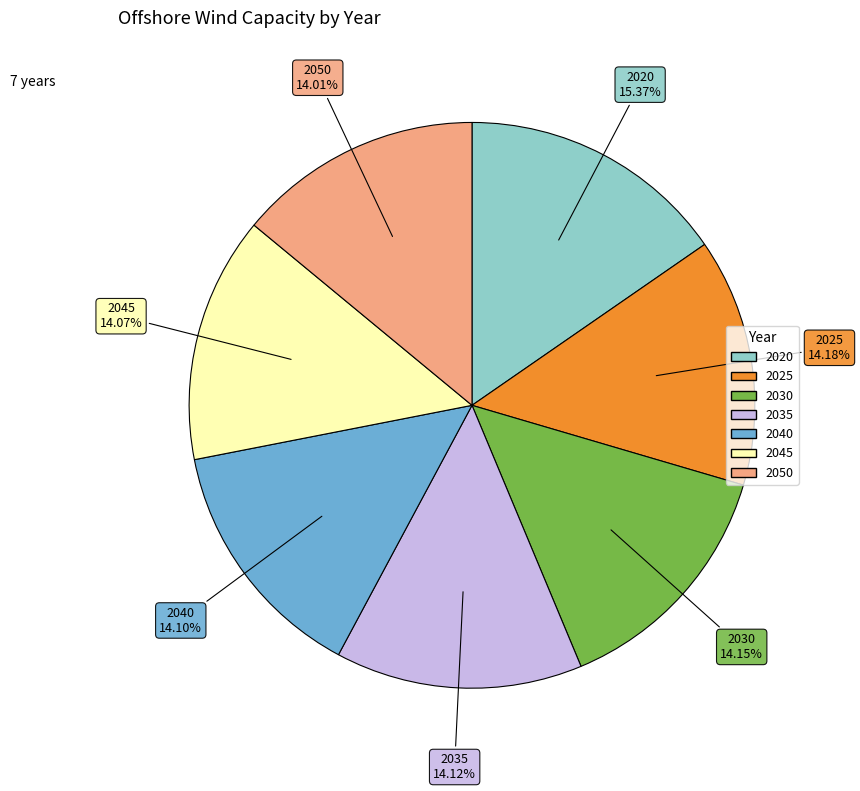

What percentage is NOT represented by 2045?

85.9%